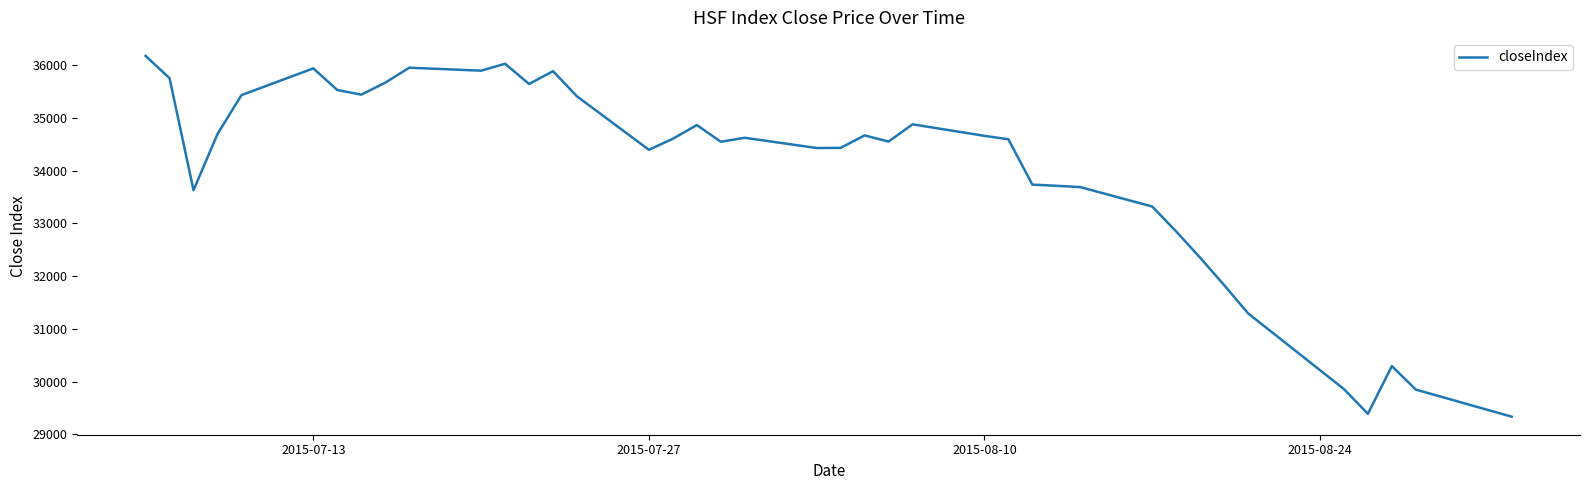

What is the minimum value shown in the chart?

29332.6